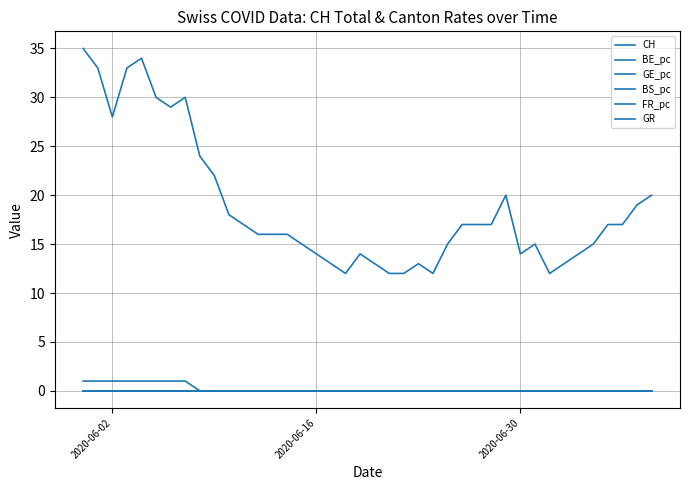

True or false: GR has more than 2 points higher than both neighbors.

False